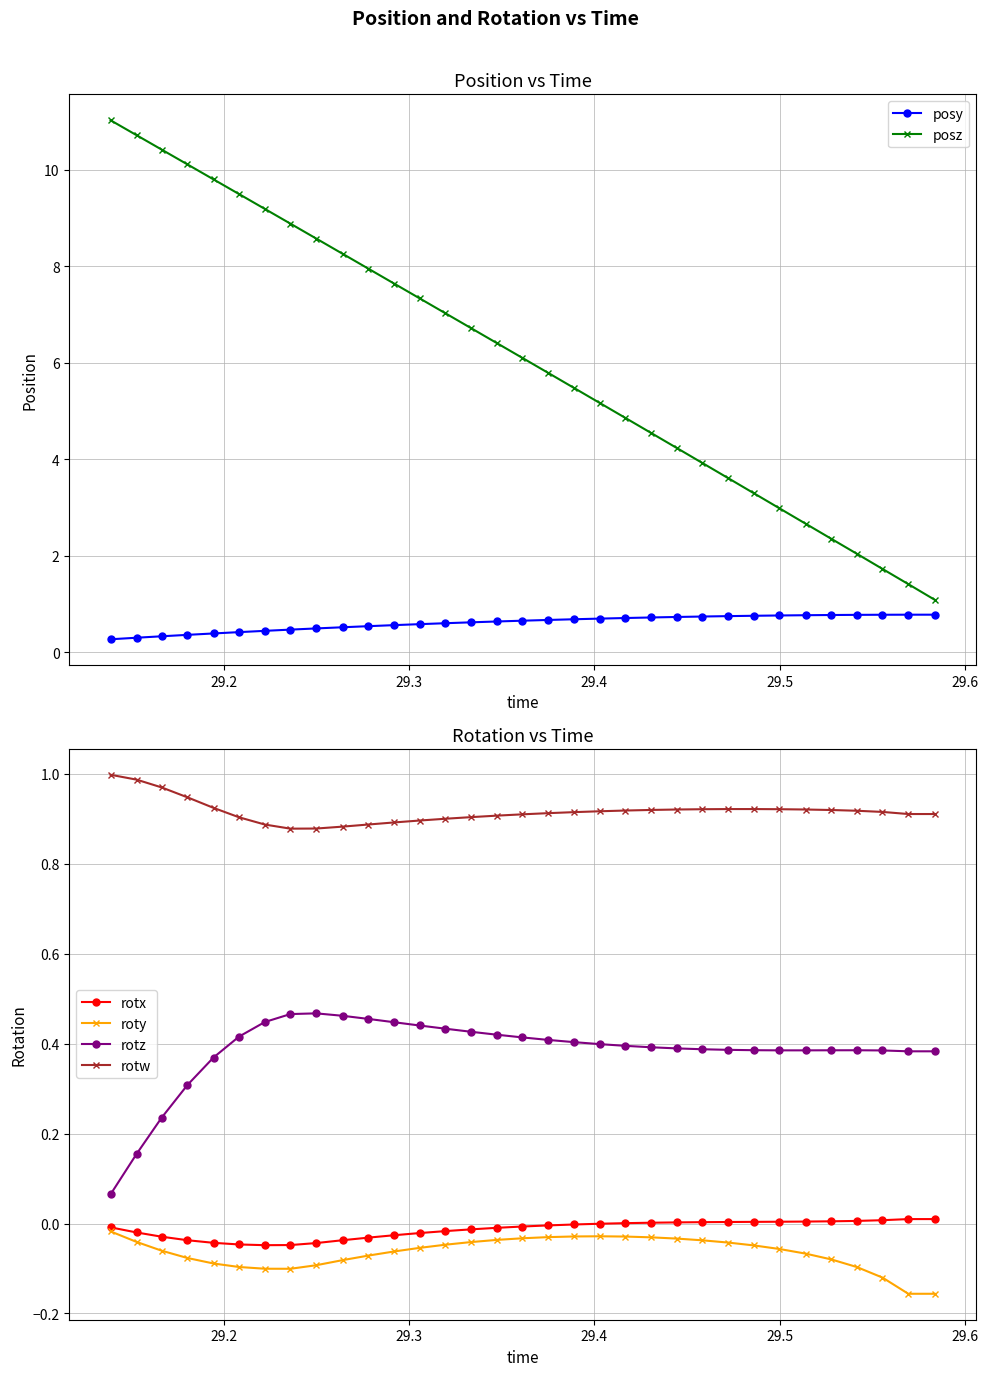

At how many categories does at least one series exceed 6?

17